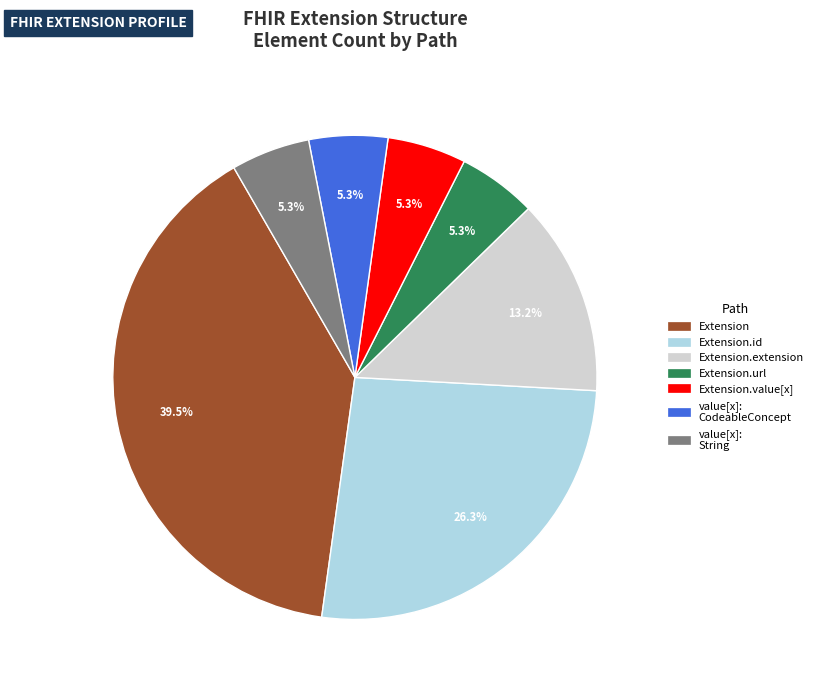

Is there any slice that represents more than half of the pie?

No